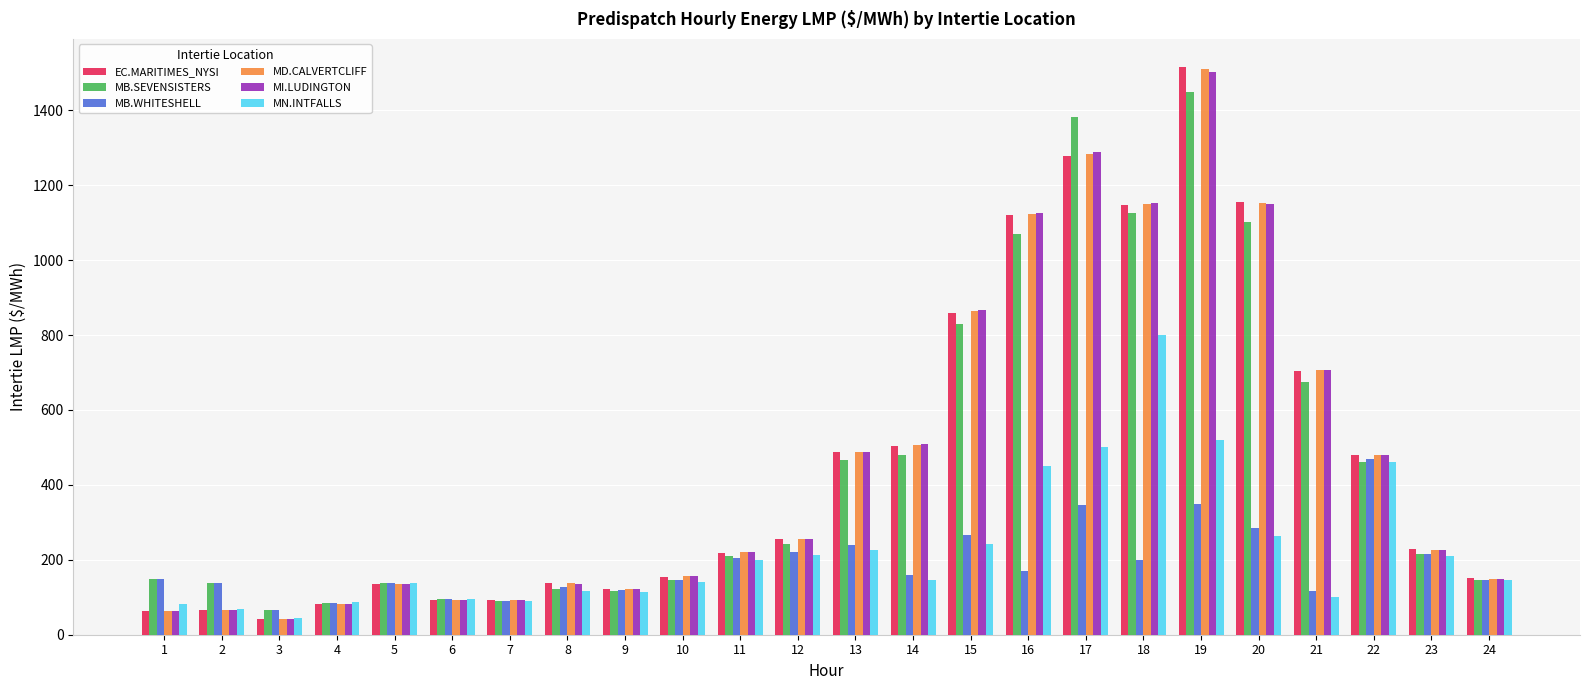

What is the difference between the highest and lowest values at 12?

42.8